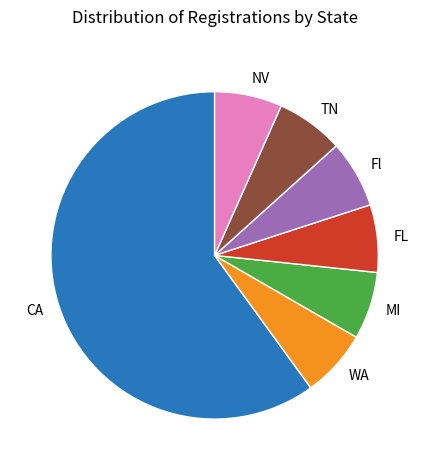

Which slice is the largest?

CA